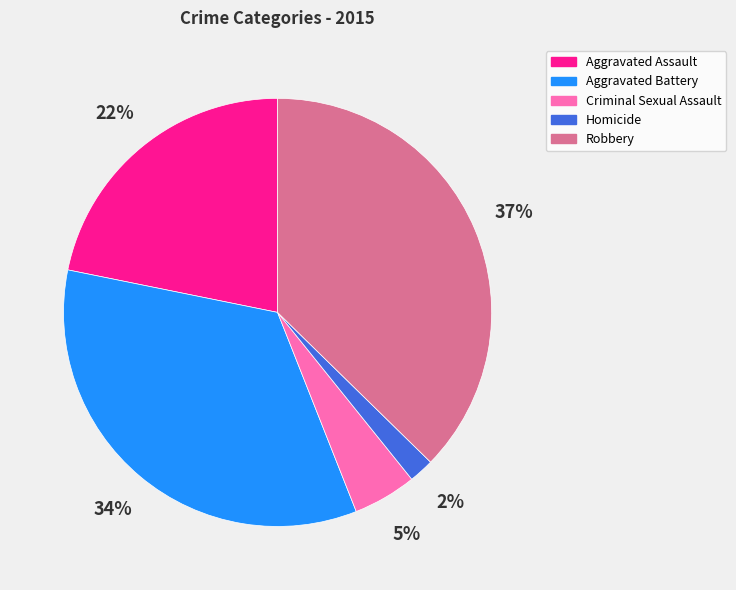

Approximately how many times larger is the value at Aggravated Battery compared to Robbery?

0.9